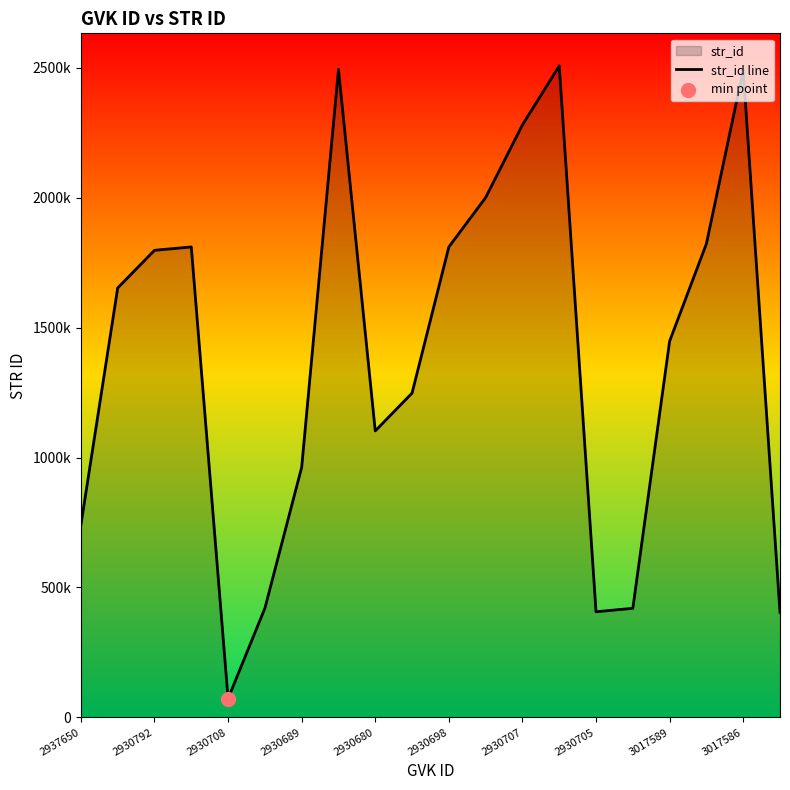

What is the change in value from 2930680 to 17?

+1750754